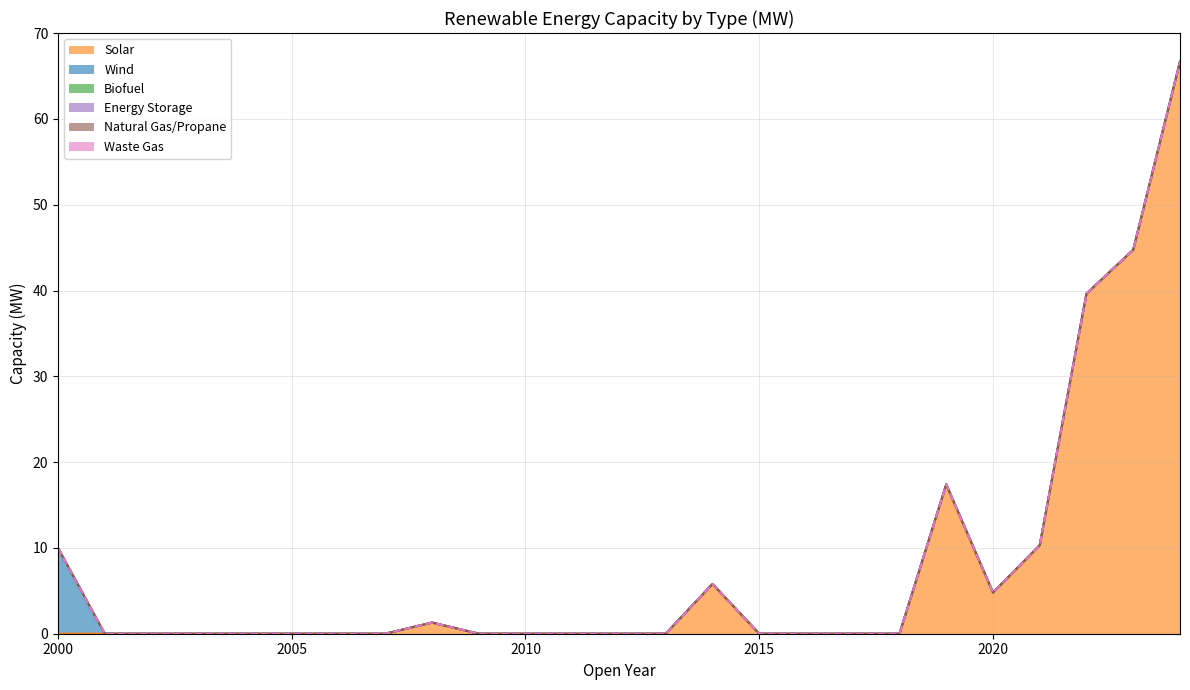

At which category does the chart reach its peak across all series?

2024